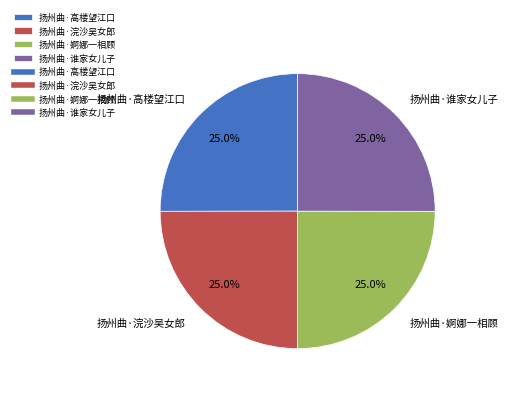

The 扬州曲·浣沙吴女郎 slice represents 16% of the pie. True or false?

False